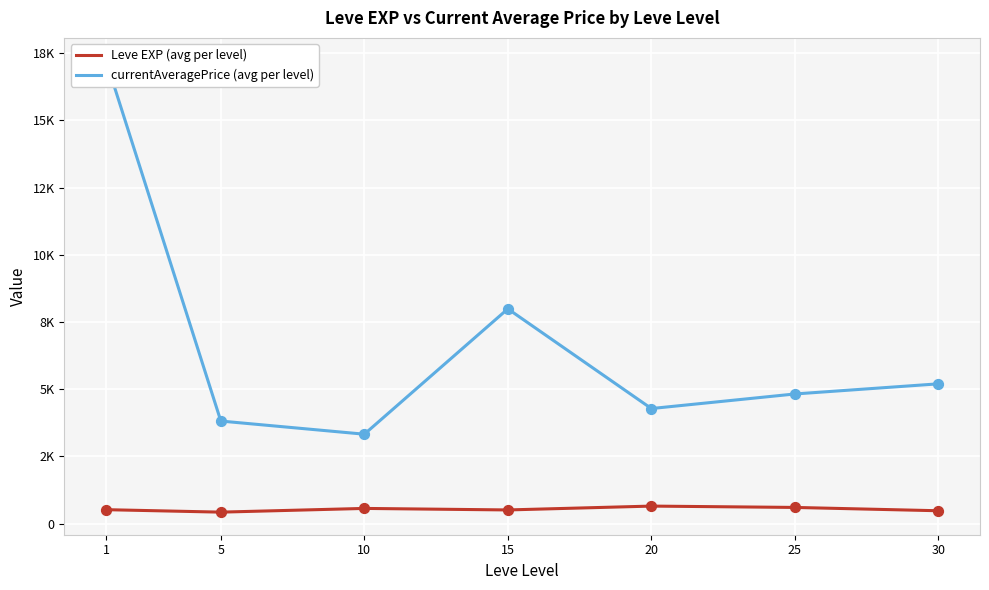

At which category is the sum across all series the highest?

1